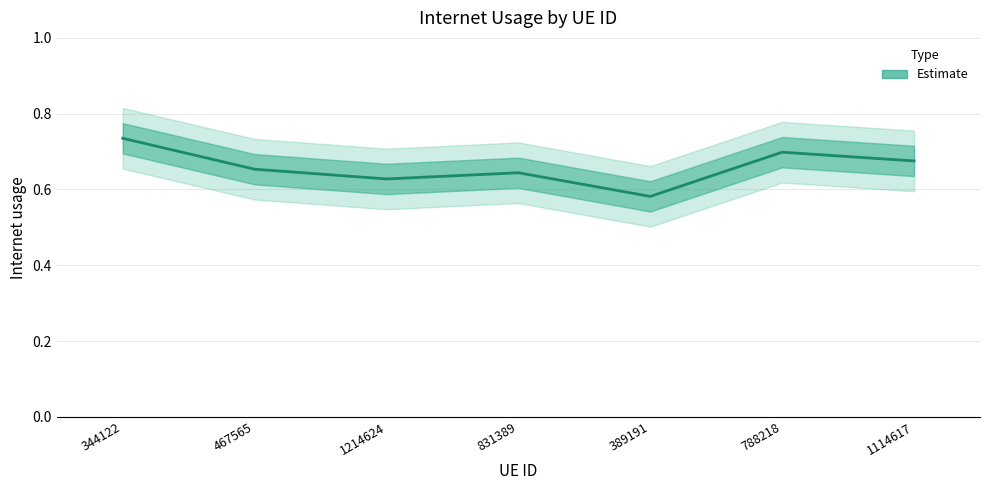

How many lines are shown in the chart?

1